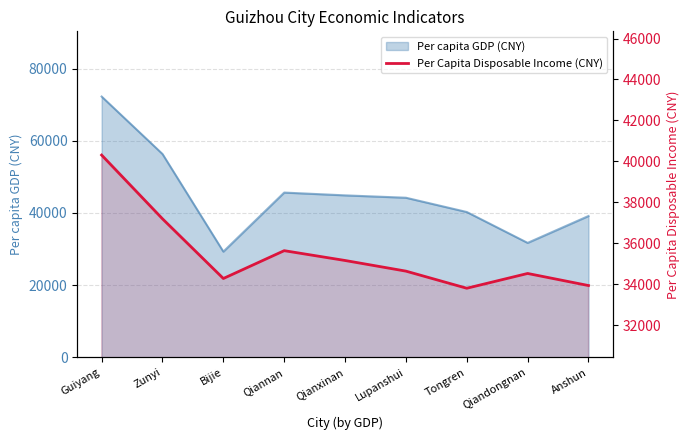

How many points are higher than both their immediate neighbors (excluding endpoints)?

2